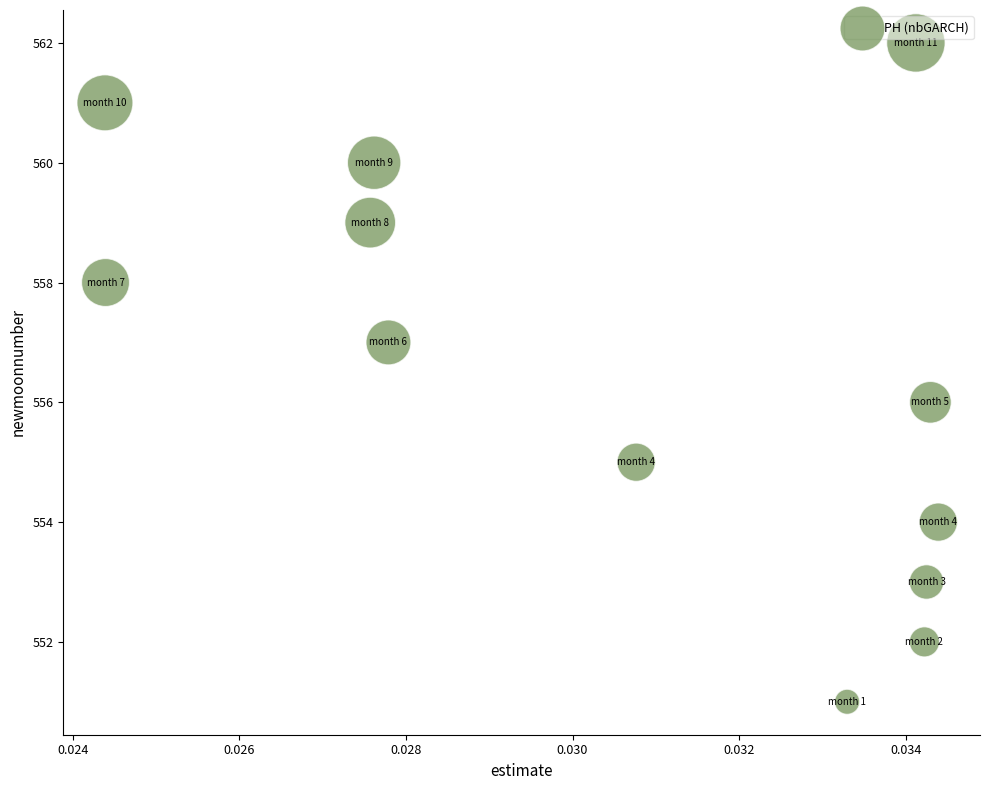

What is the range of Y values (max minus min)?

11